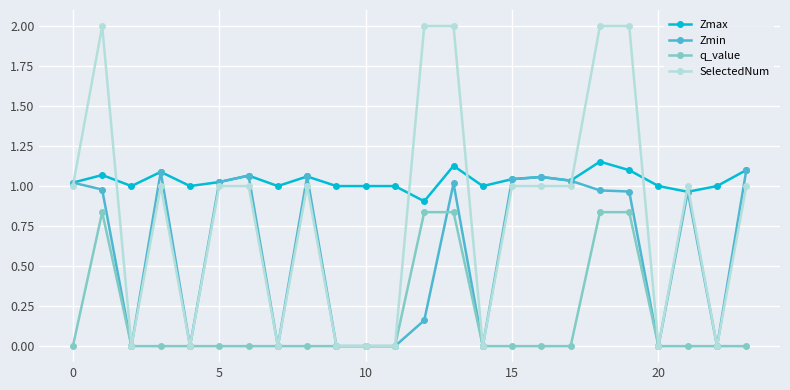

True or false: q_value and Zmax cross at least once.

False